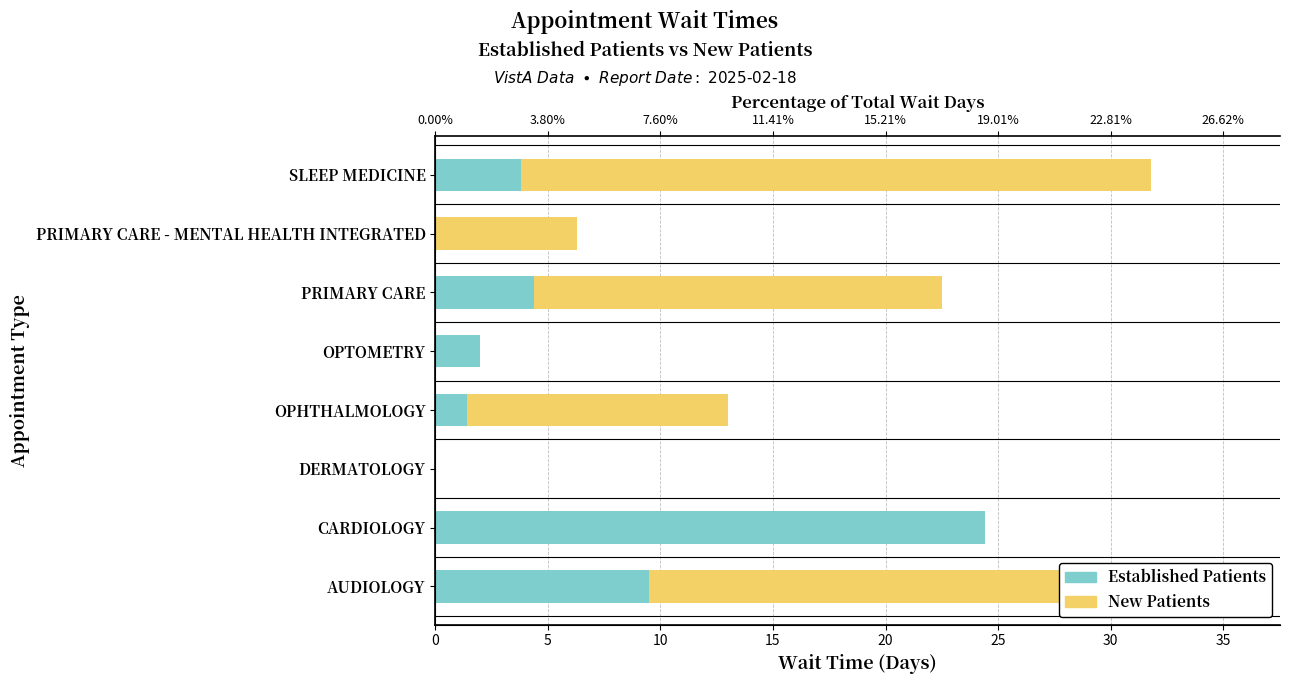

What is the maximum value for NewPatients?

28.0